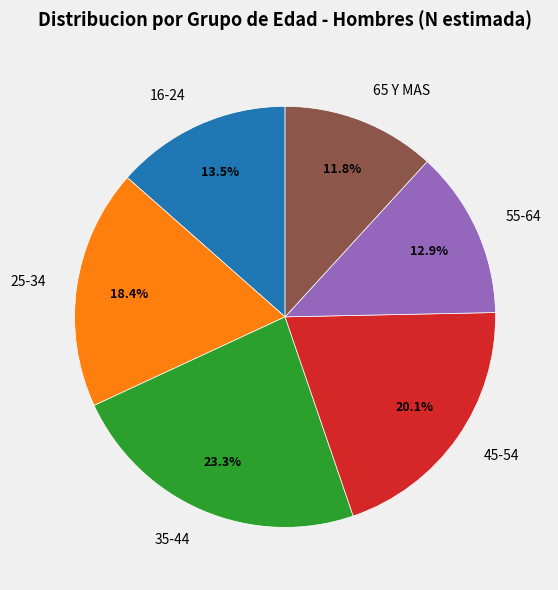

To the nearest percent, what is the average slice percentage?

17%